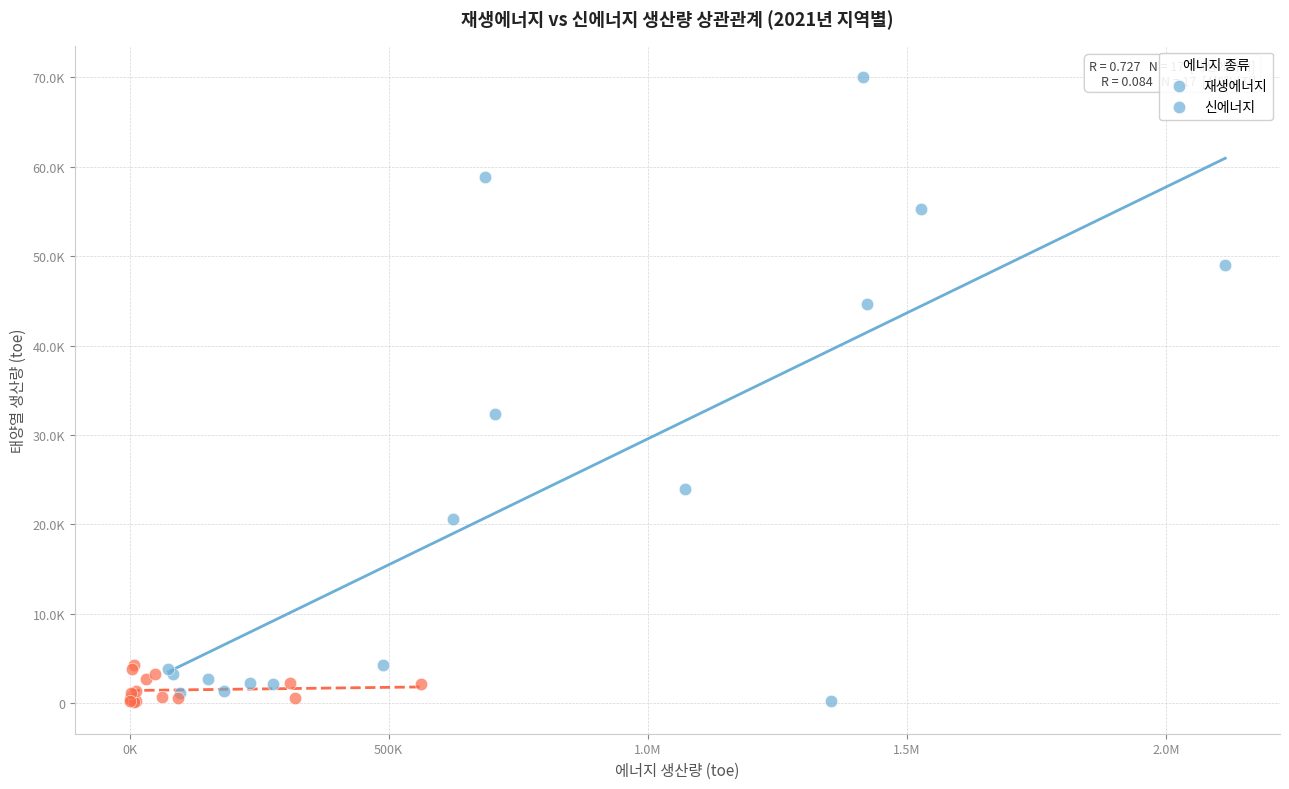

What are all the series names shown in the legend?

재생에너지, 신에너지